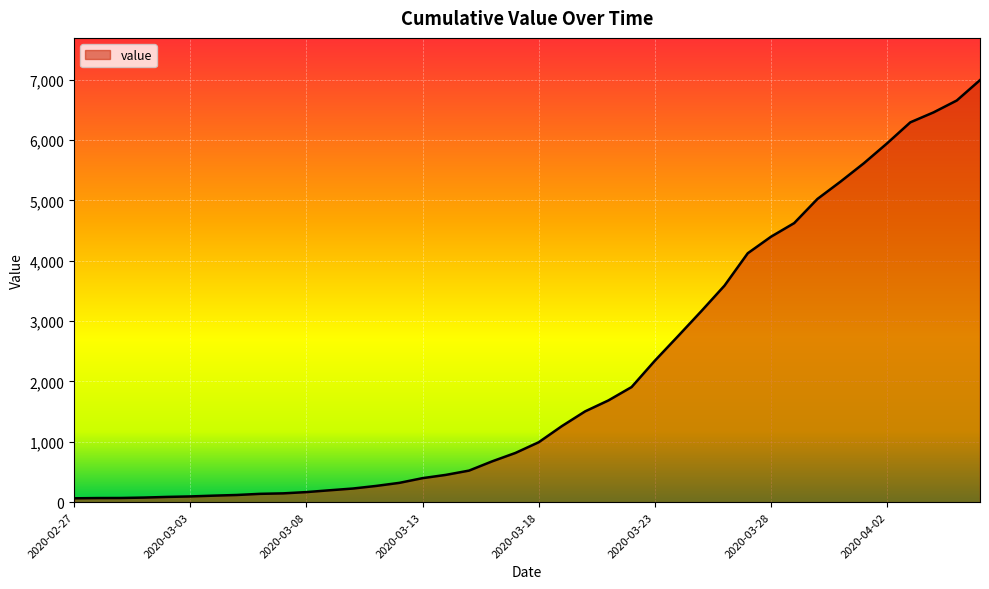

What is the greatest value displayed?

6995